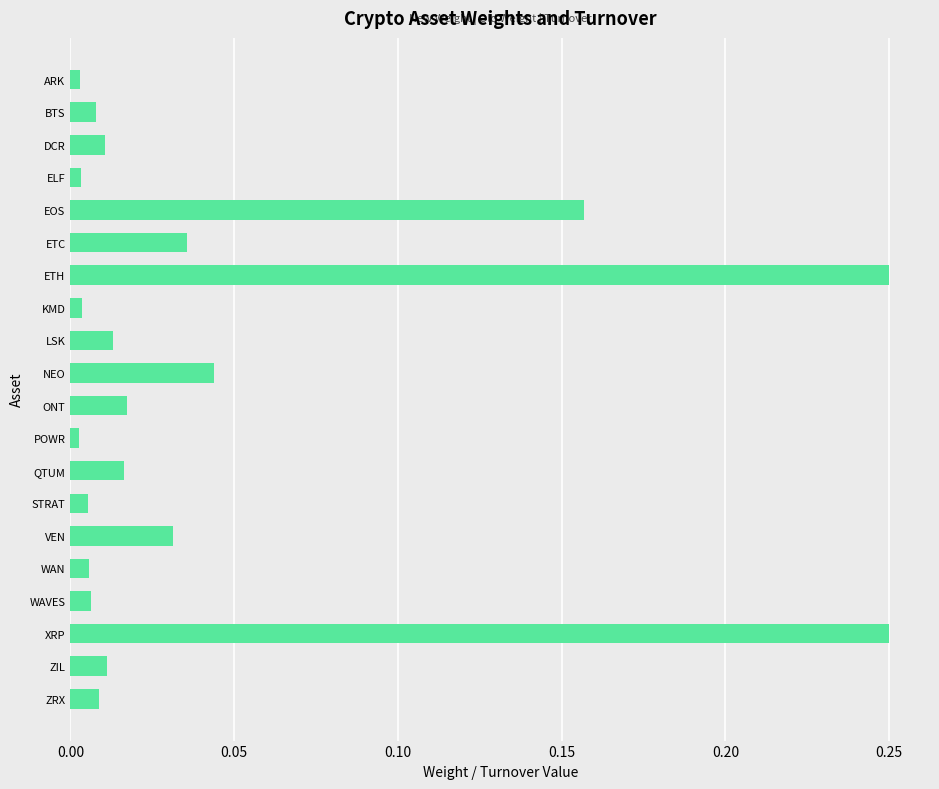

What is the sum of all values?

0.9